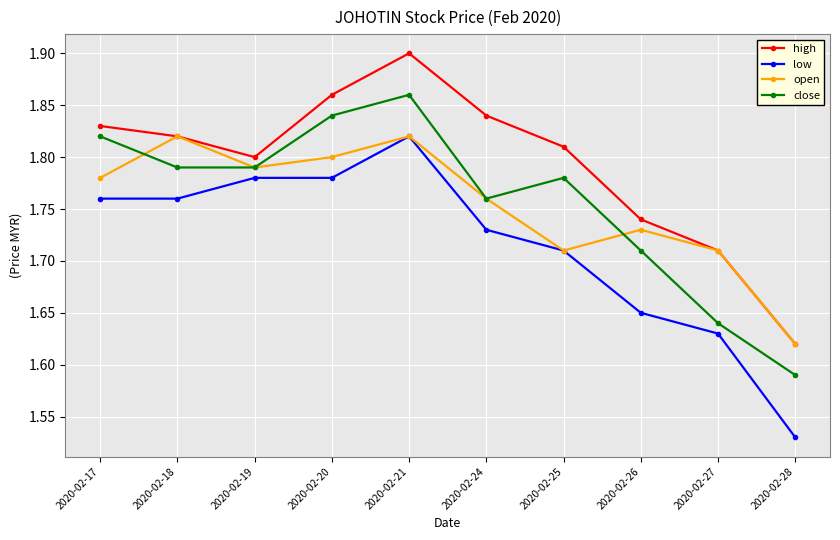

Which category has the lowest value in the low series?

2020-02-28